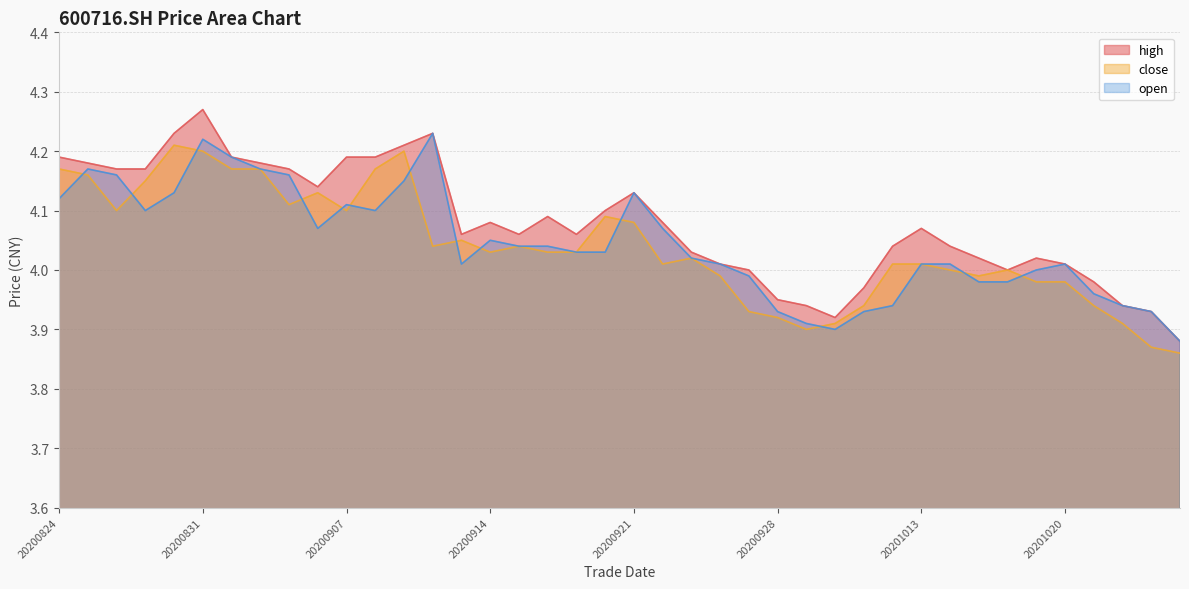

At which category does open reach its first local peak?

20200825